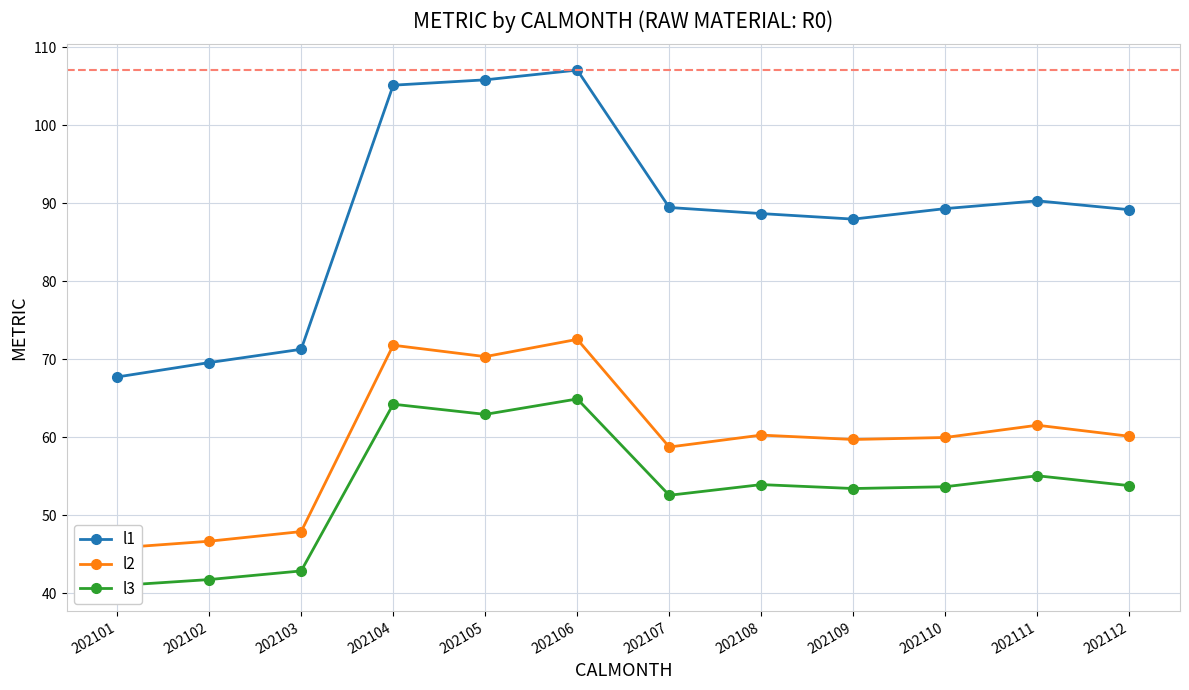

What is the approximate value of l3 at 202111?

55.1